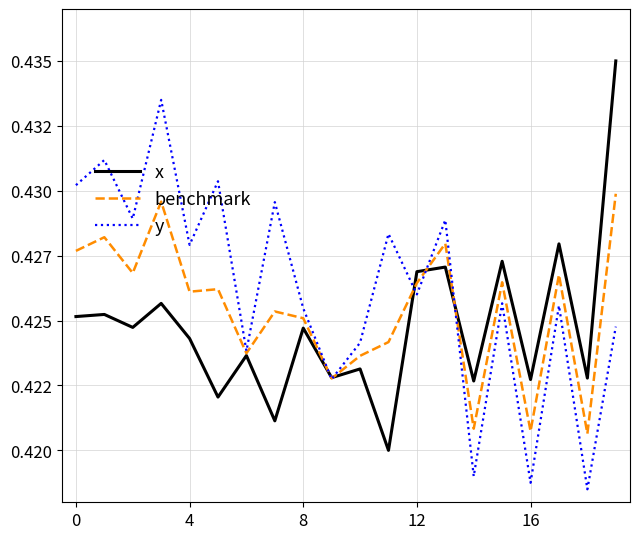

Does the chart display data point markers on the line(s)?

No